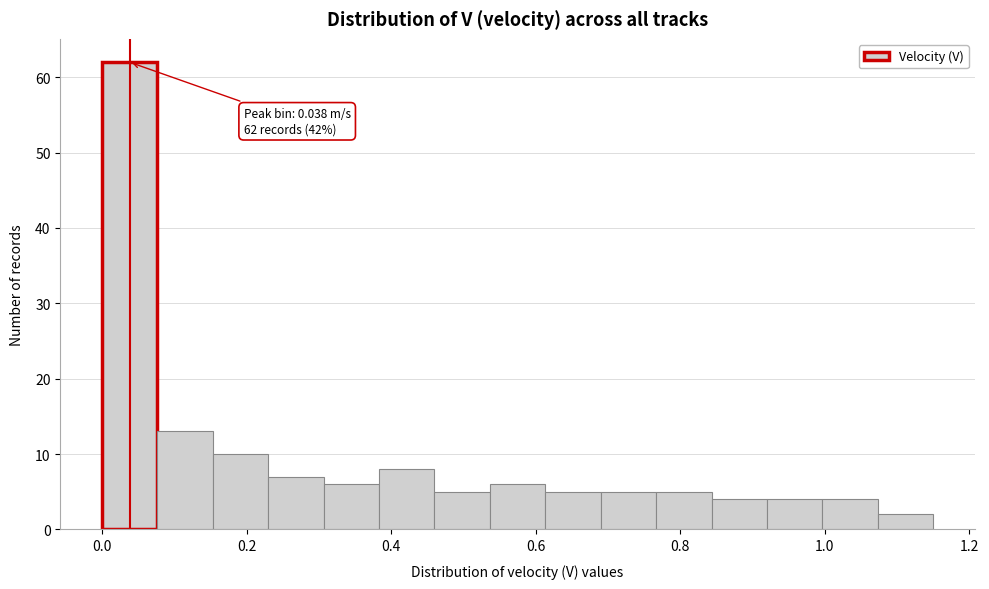

Read against the x-axis, roughly where is the centre of the tallest bar?

0.04